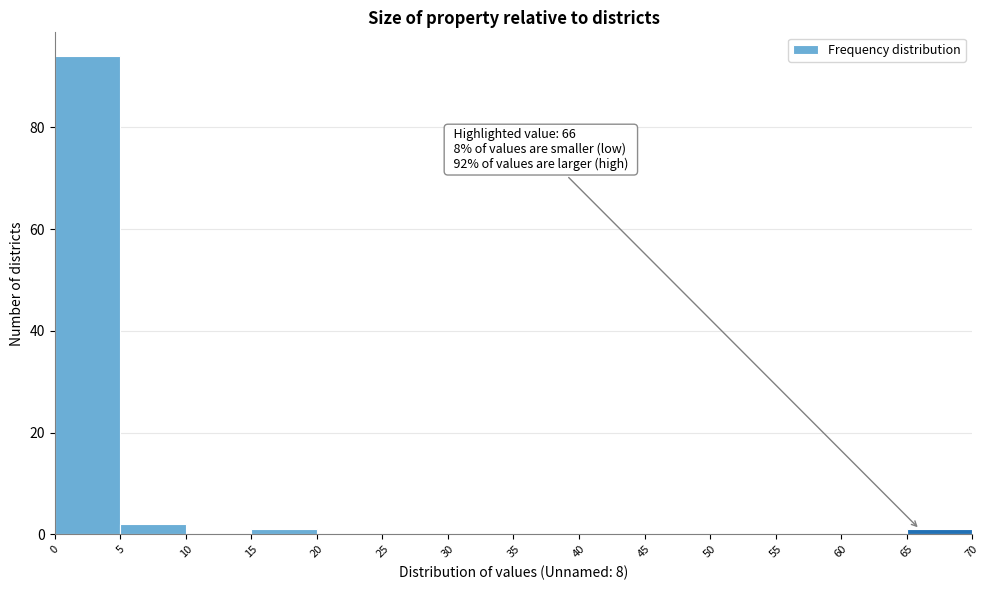

Over which range of the x-axis is the bar tallest?

0 to 5